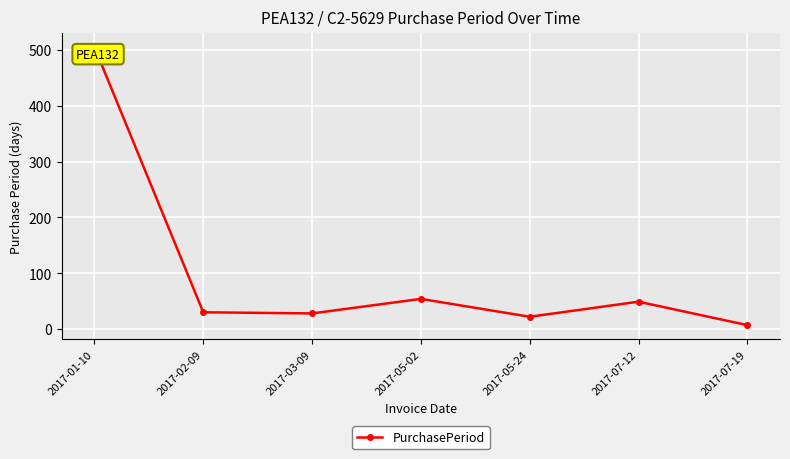

Which category has the lowest value across all series?

2017-07-19